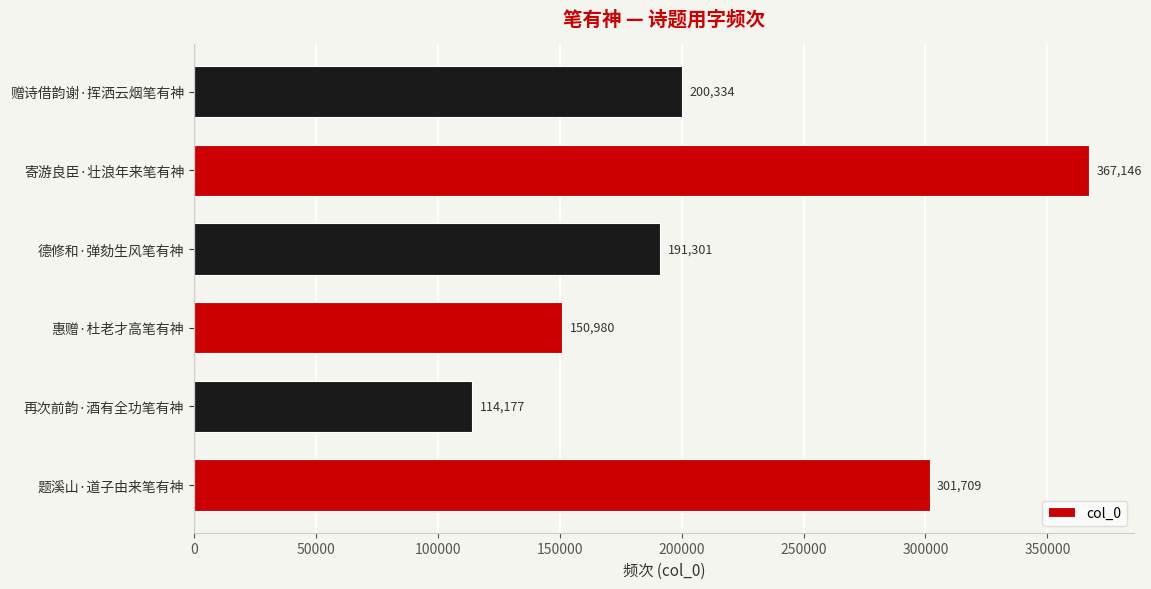

What is the change in value from 再次前韵·酒有全功笔有神 to 寄游良臣·壮浪年来笔有神?

+252969